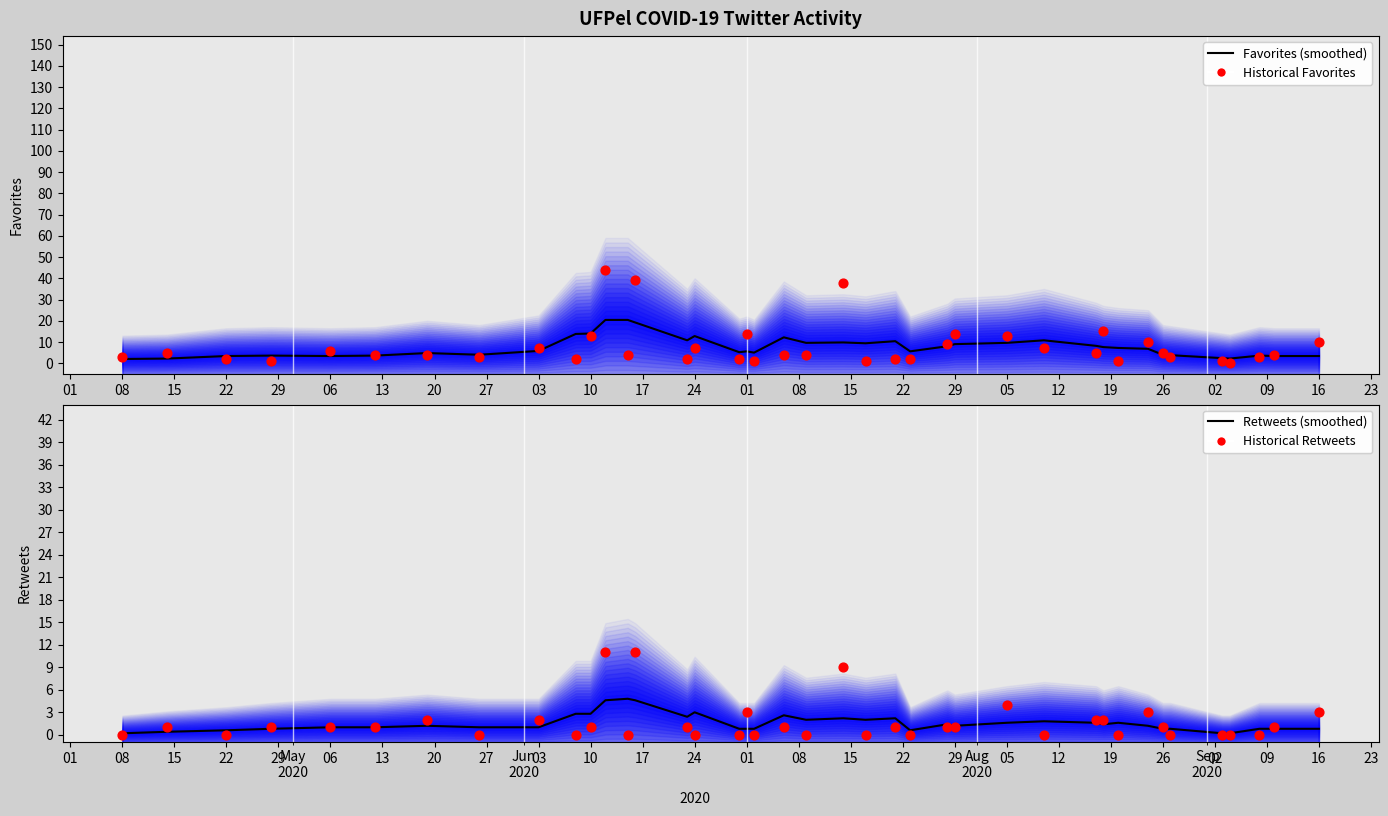

Which series reaches the maximum Y coordinate?

Historical Favorites